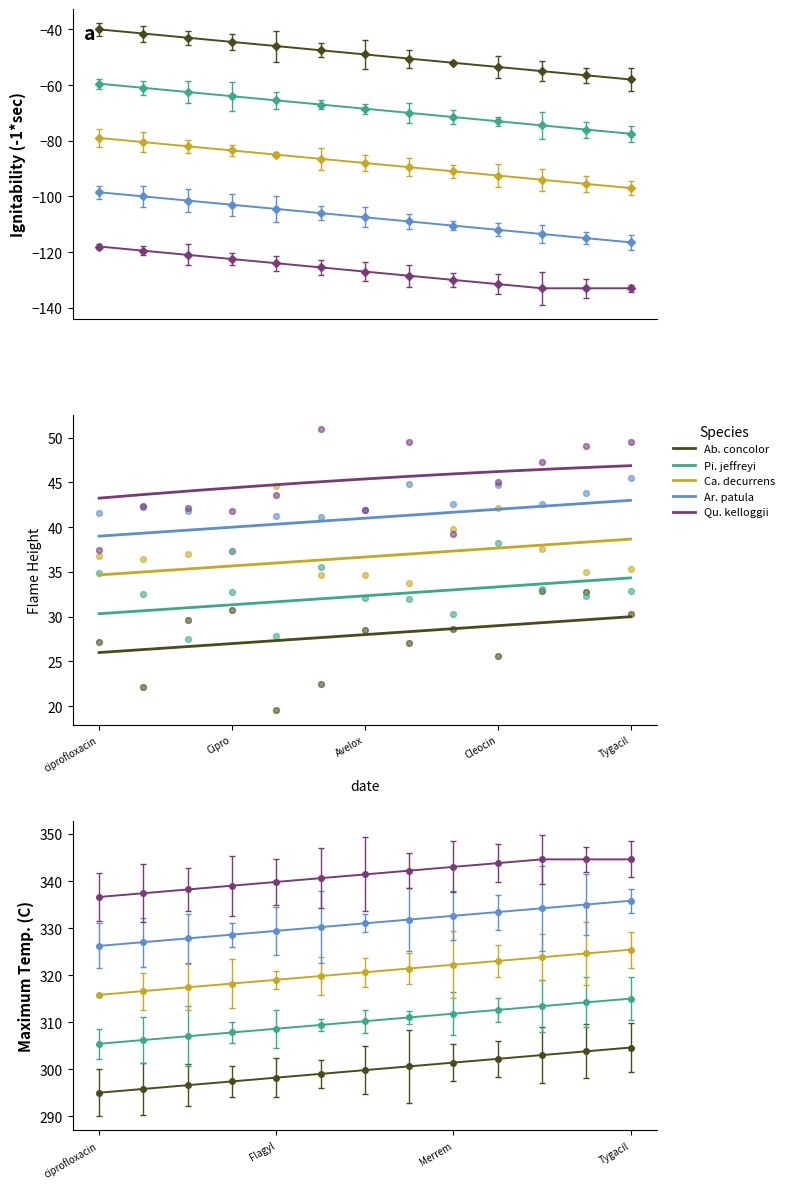

Which series has the widest spread of Y values?

Ab. concolor